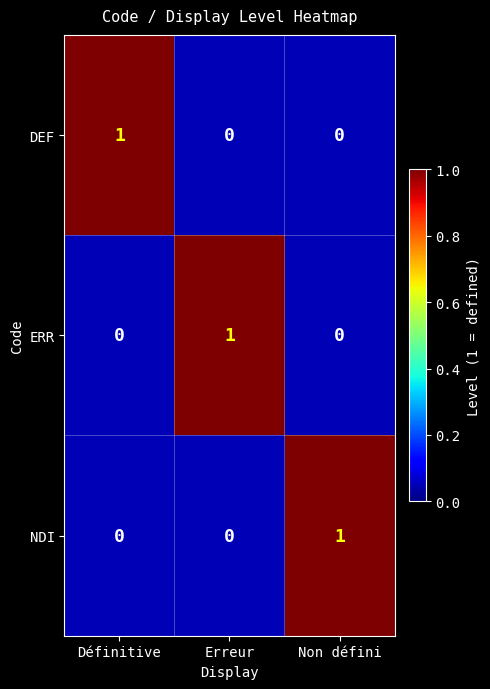

What is the spread (max minus min) of values at Non défini?

1